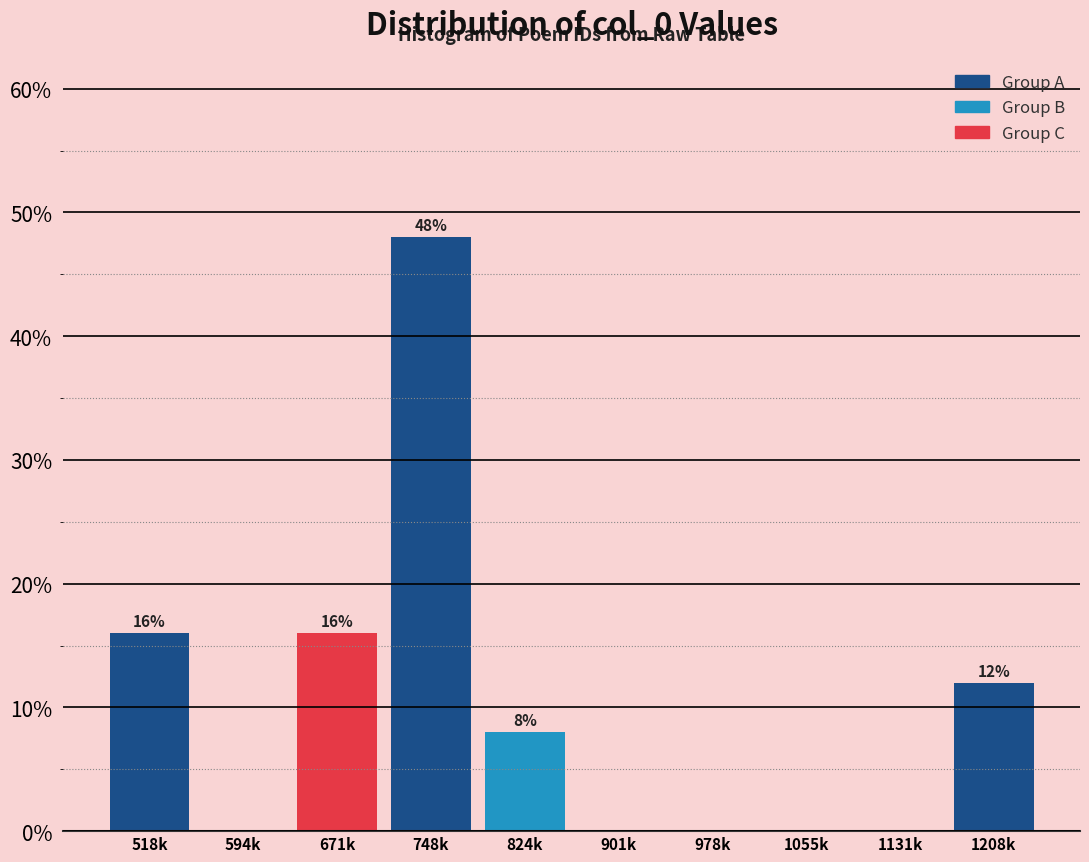

Reading left to right, transcribe all the data shown in this chart.

518k=16	594k=0	671k=16	748k=48	824k=8	901k=0	978k=0	1055k=0	1131k=0	1208k=12